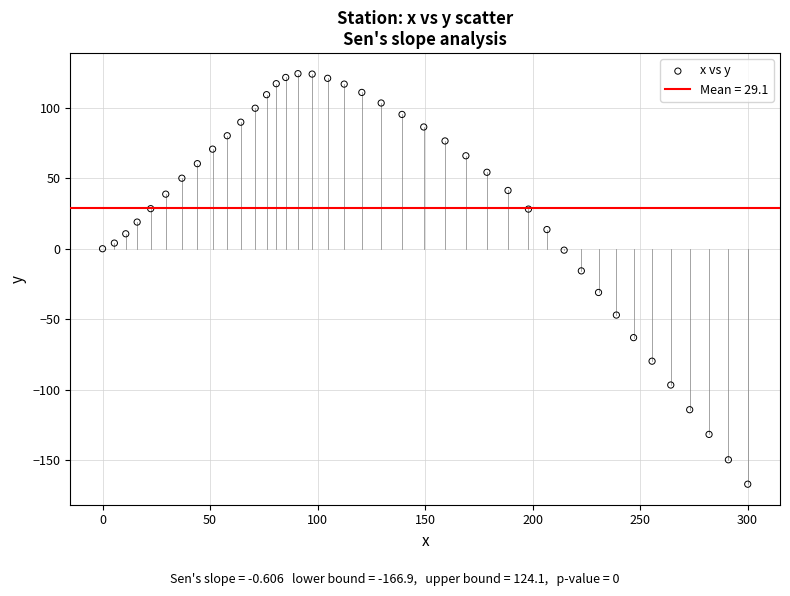

What is the range of Y values (max minus min)?

291.0